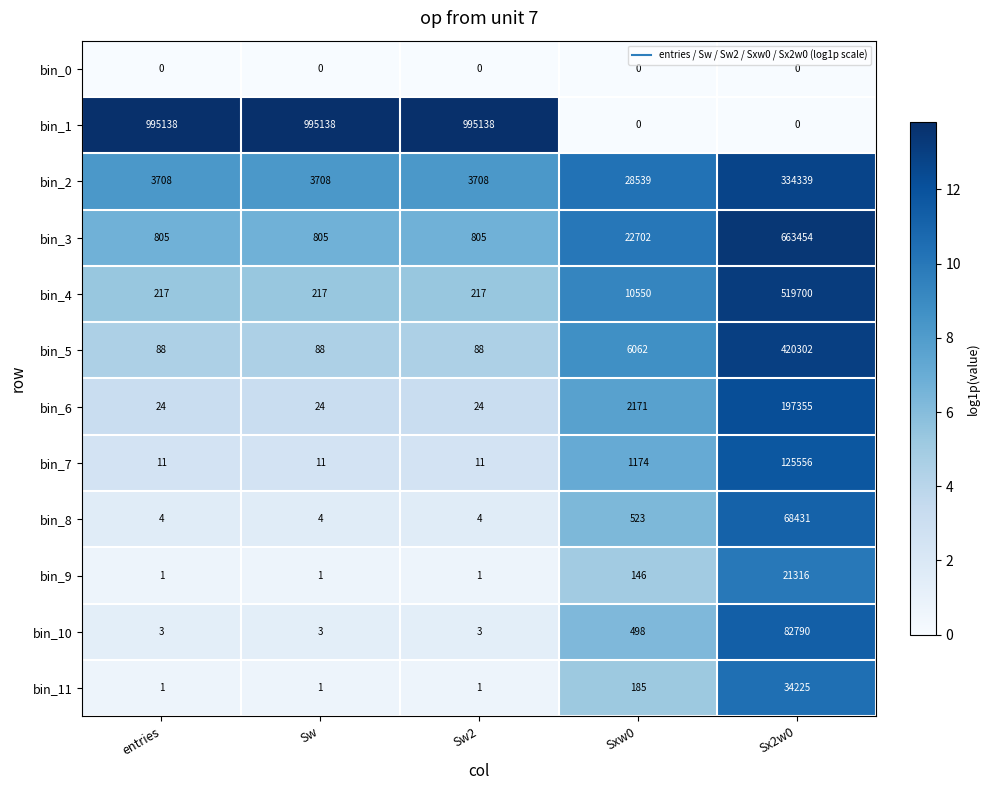

At which category is the sum across all series the highest?

Sx2w0